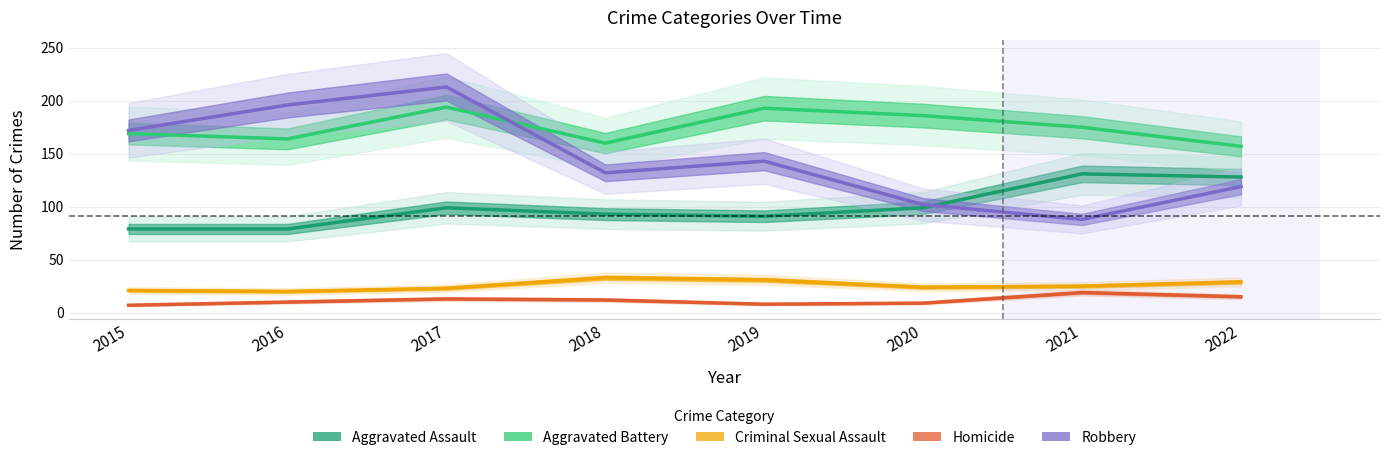

Which series has the largest range (max minus min)?

Robbery